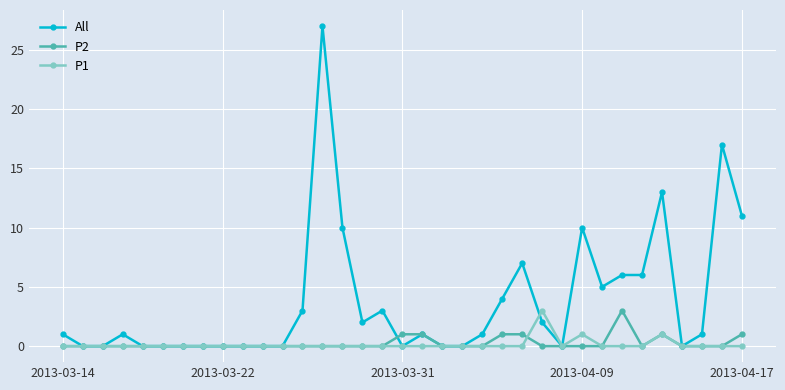

True or false: P2 has more than 1 points higher than both neighbors.

True